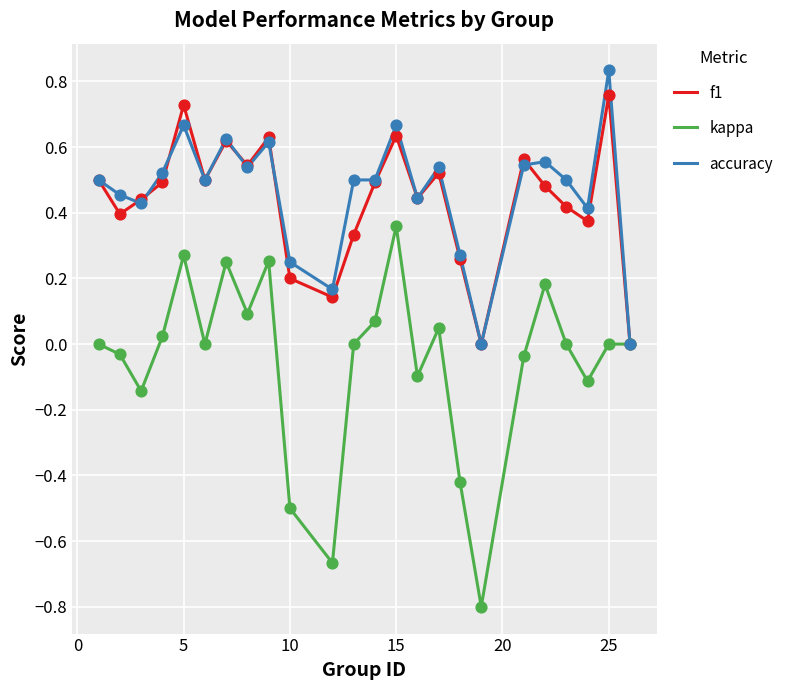

What is the minimum value shown in the chart?

-0.8